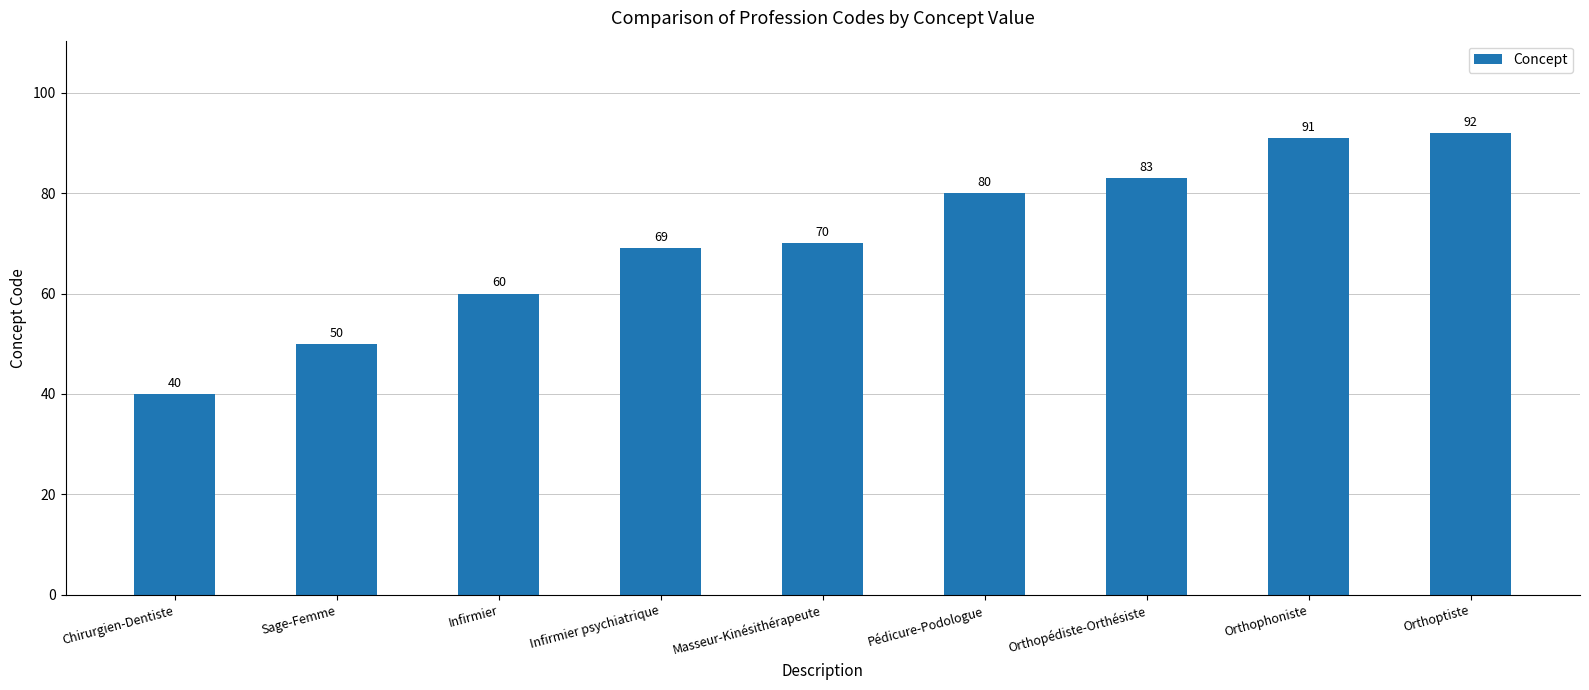

List the labels in order of value, smallest first.

Chirurgien-Dentiste, Sage-Femme, Infirmier, Infirmier psychiatrique, Masseur-Kinésithérapeute, Pédicure-Podologue, Orthopédiste-Orthésiste, Orthophoniste, Orthoptiste